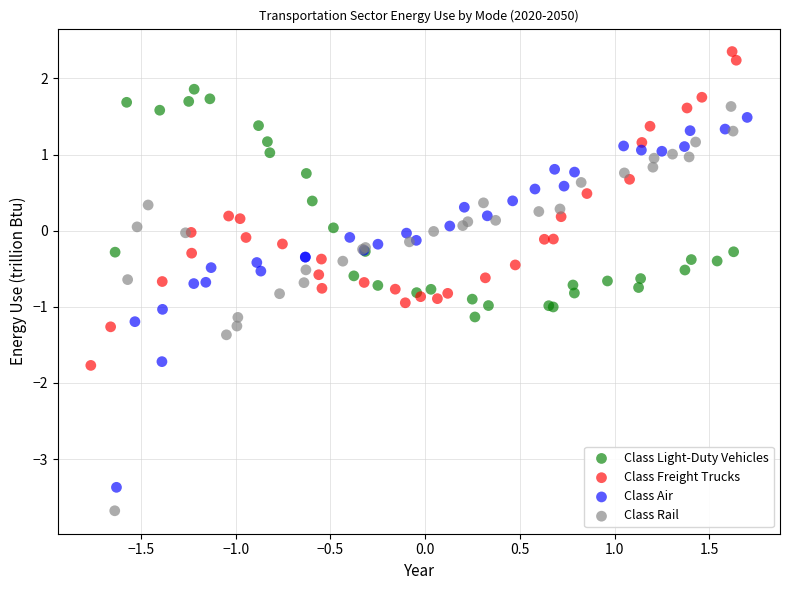

Which series contains the highest Y value?

Class Freight Trucks